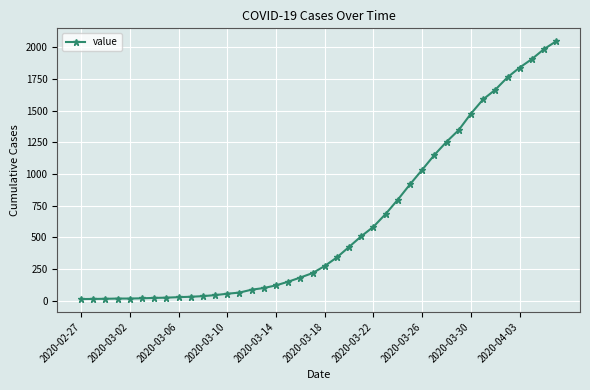

What is the average value?

622